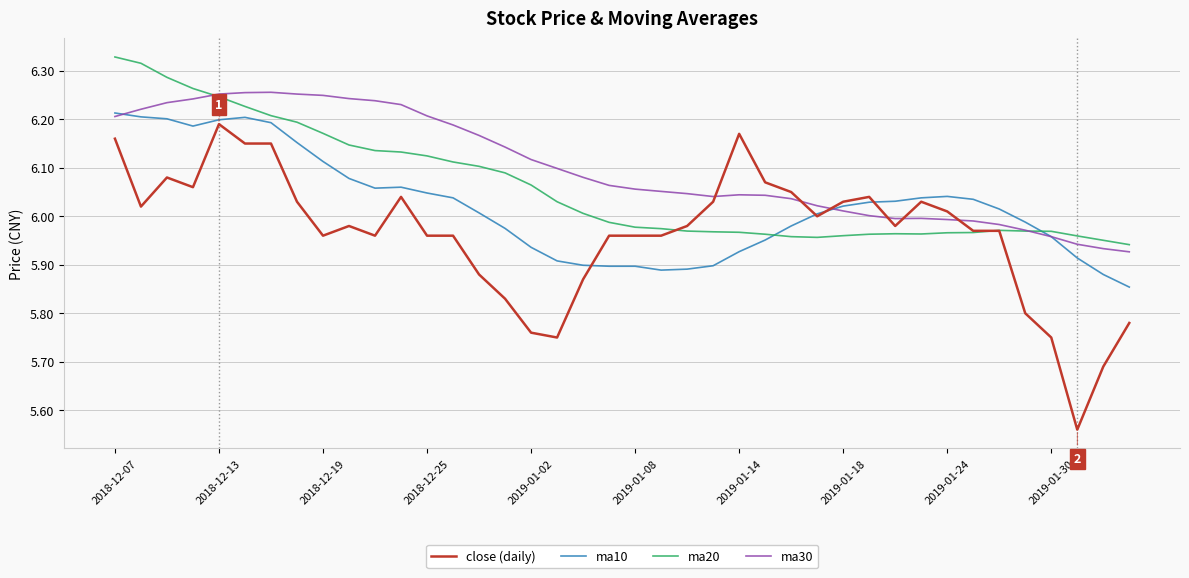

Which series has the largest total across all categories?

ma30